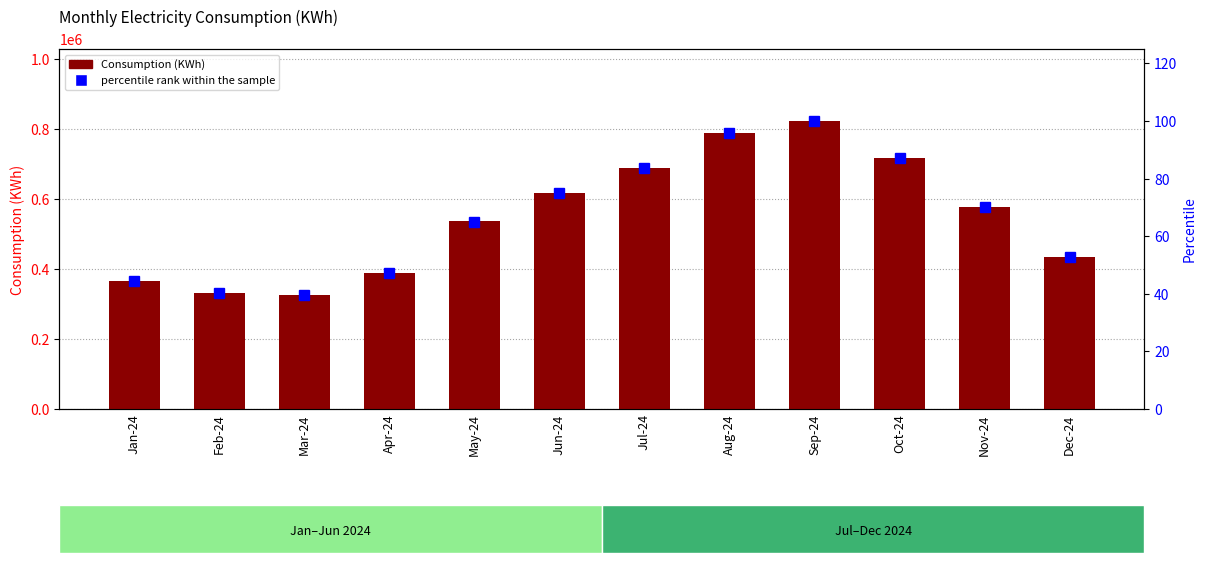

What is the minimum value for percentile rank within the sample?

39.6